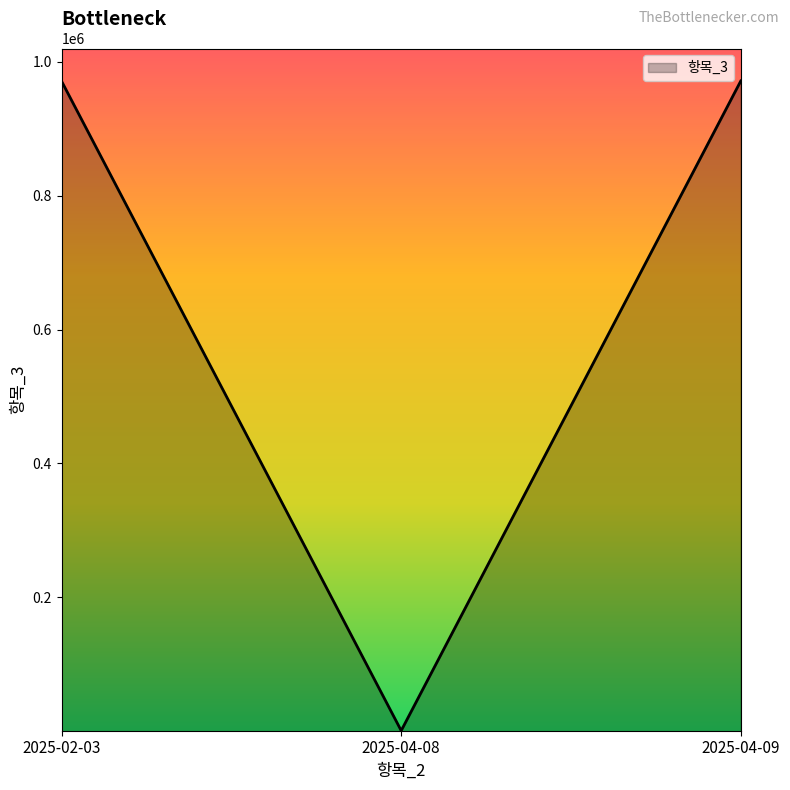

Where is the data nearest to the value 486014?

2025-02-03